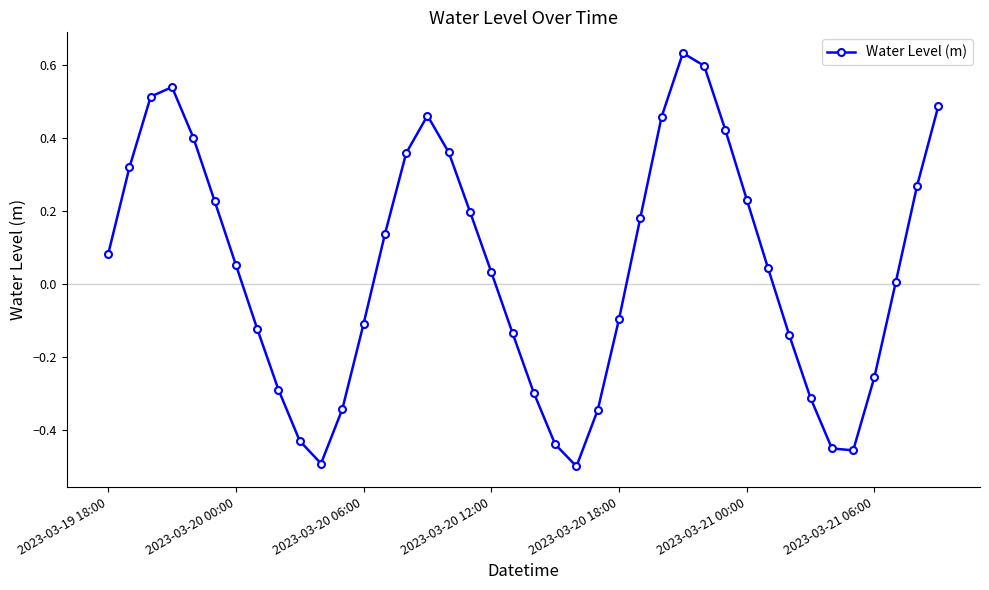

True or false: there are more than 2 points higher than both neighbors.

True